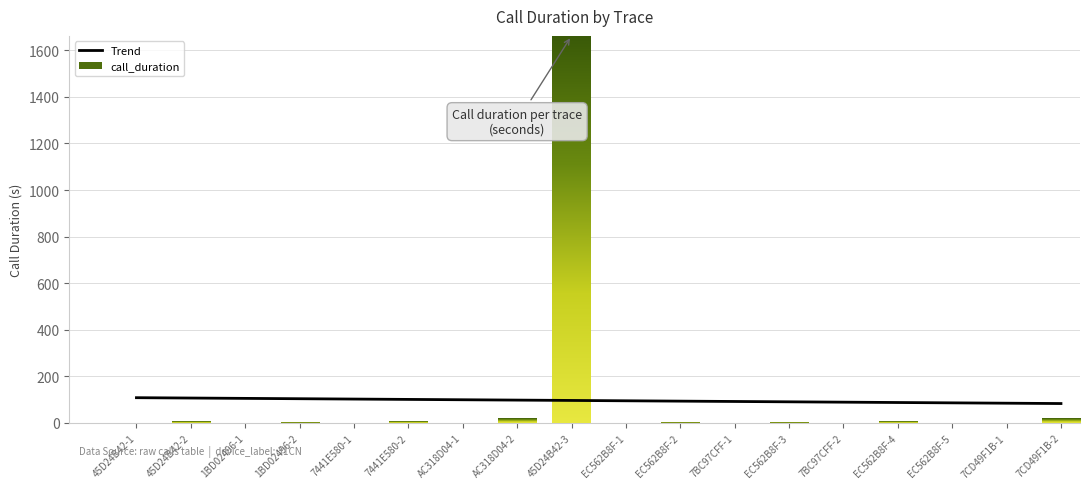

What is the minimum value shown in the chart?

83.4